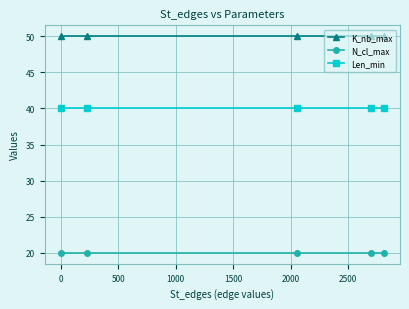

True or false: Len_min and N_cl_max intersect in this chart.

False